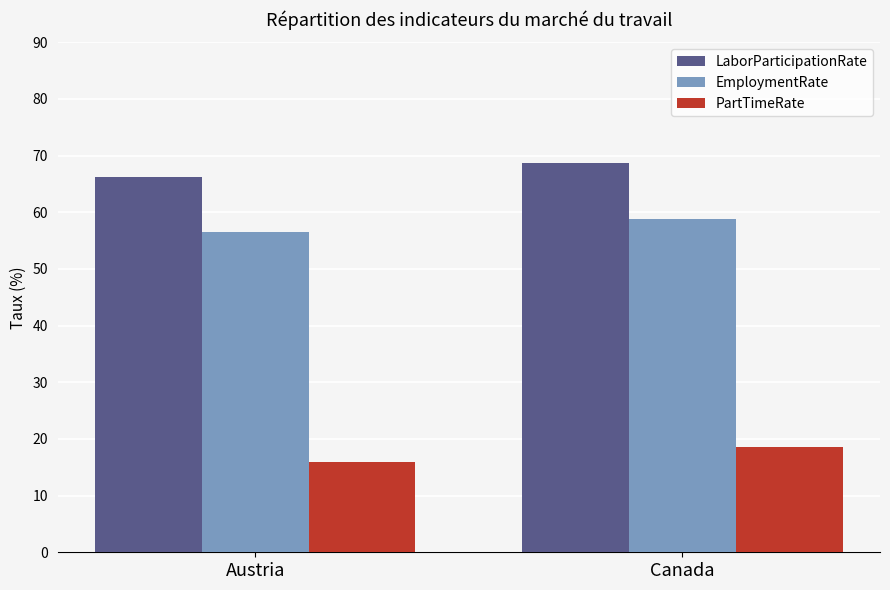

List the labels in order of PartTimeRate value, largest first.

Canada, Austria